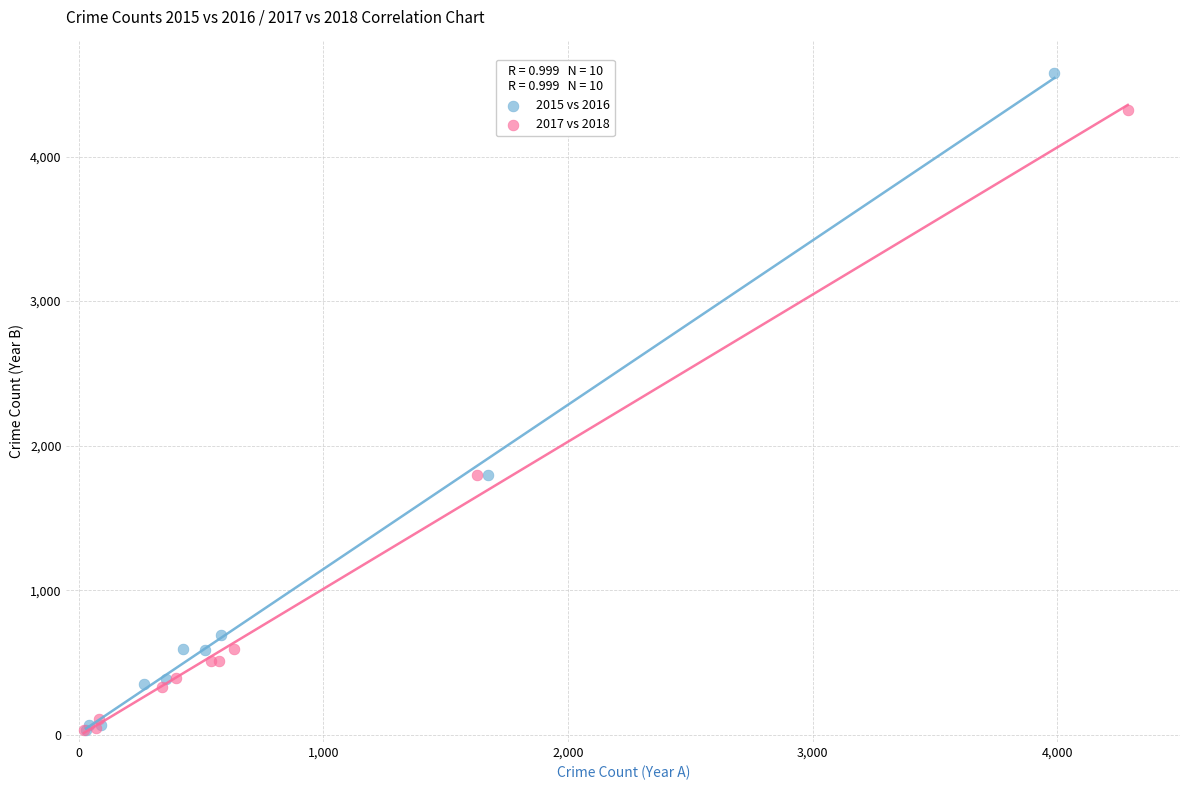

Which series has the largest Y range (max minus min)?

2015 vs 2016